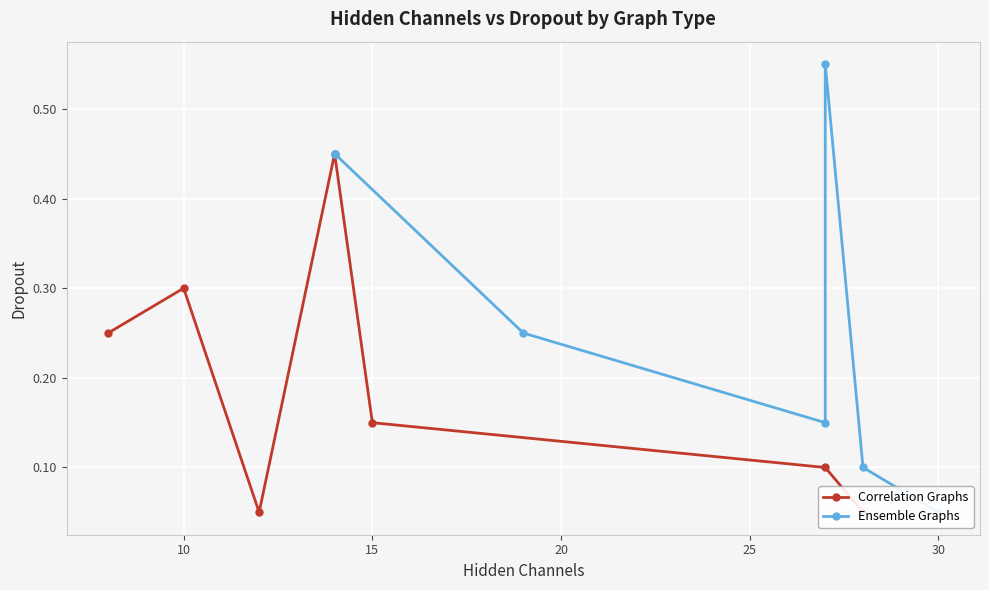

The value of Ensemble Graphs at 15 is 0.3. True or false?

False